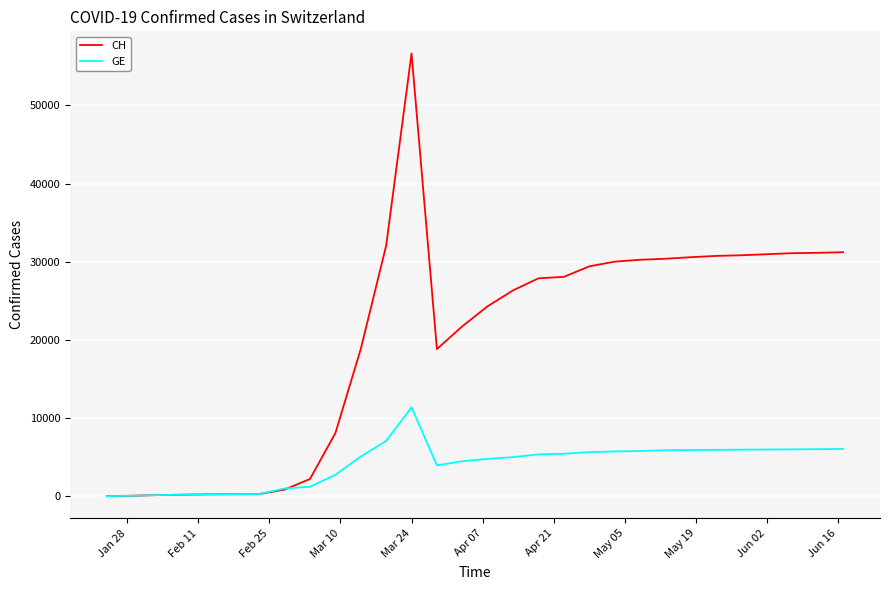

Rank the series by their maximum value, from lowest to highest.

GE, CH